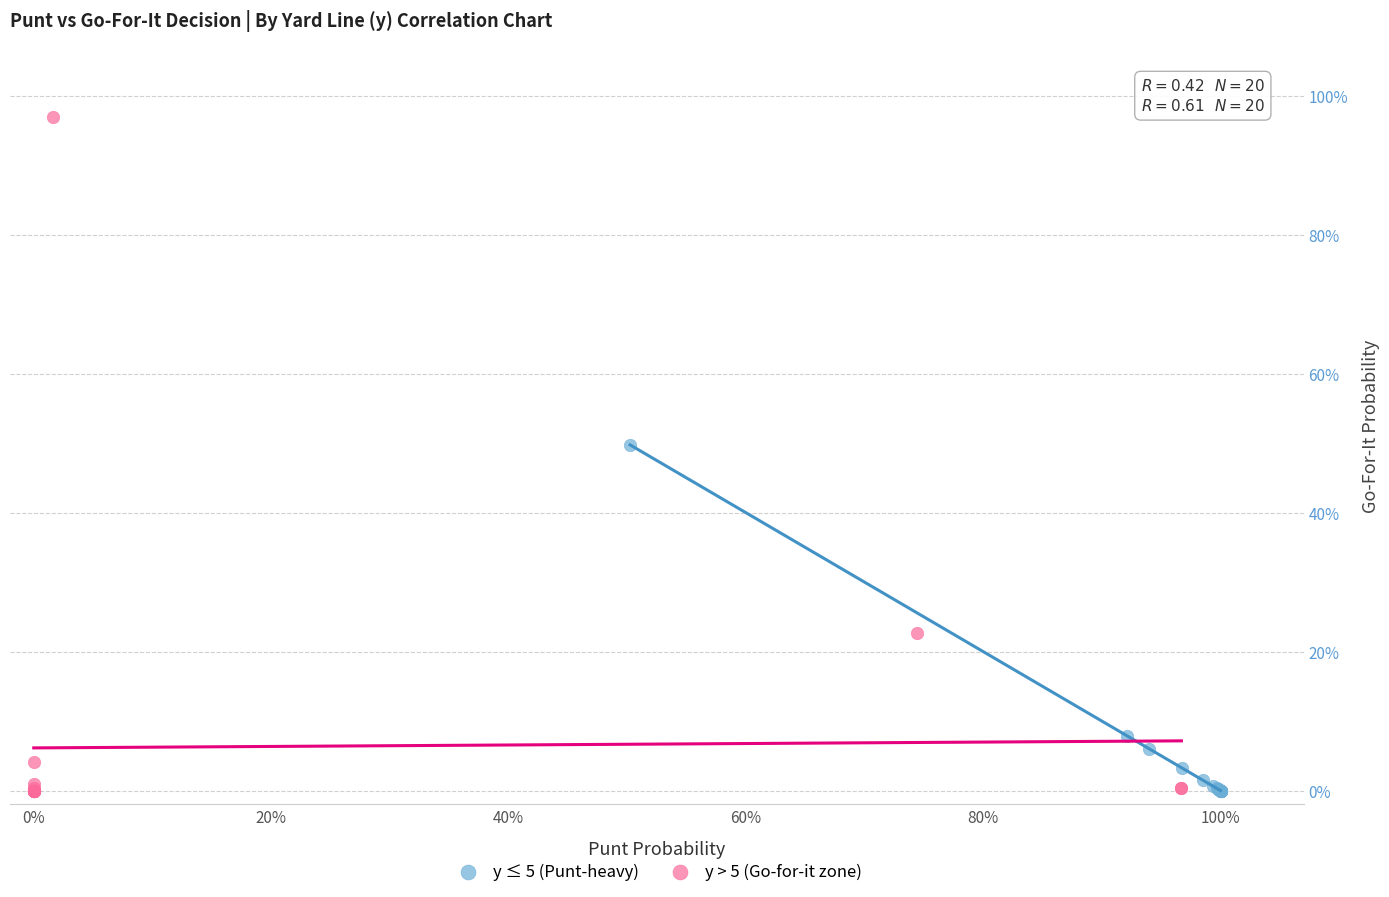

What are all the series names shown in the legend?

y ≤ 5 (Punt-heavy), y > 5 (Go-for-it zone)